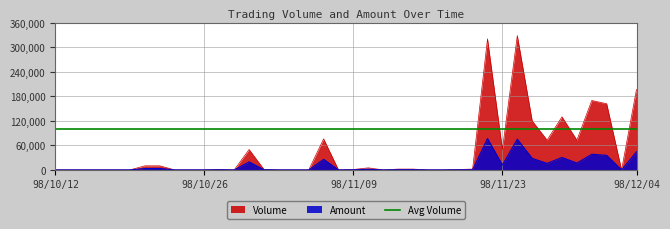

True or false: Amount and Volume cross at least once.

False